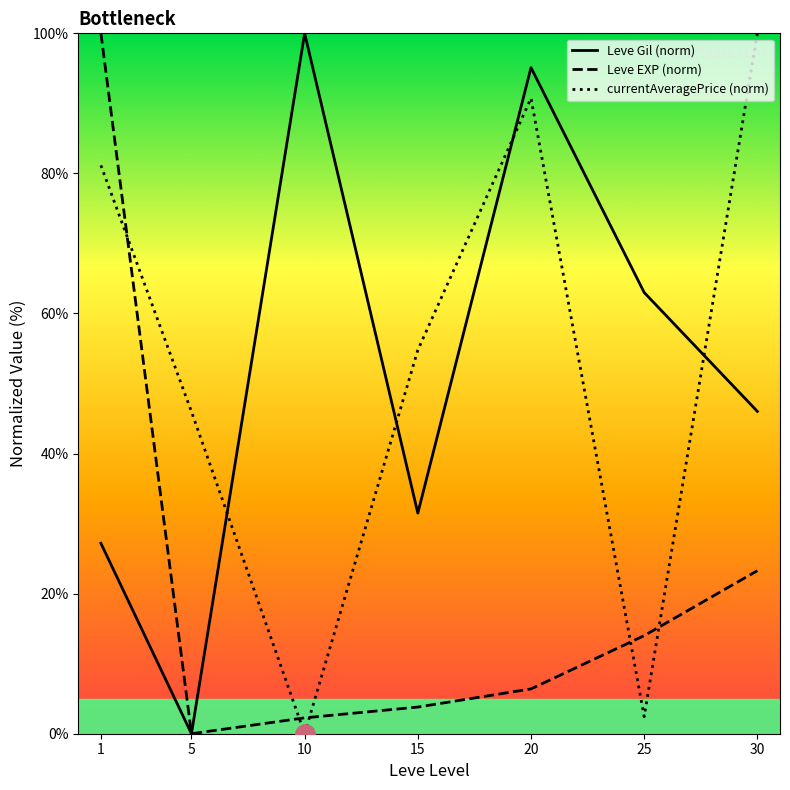

What is the difference between the maximum and second lowest values in the Leve Gil (norm) series?

72.8